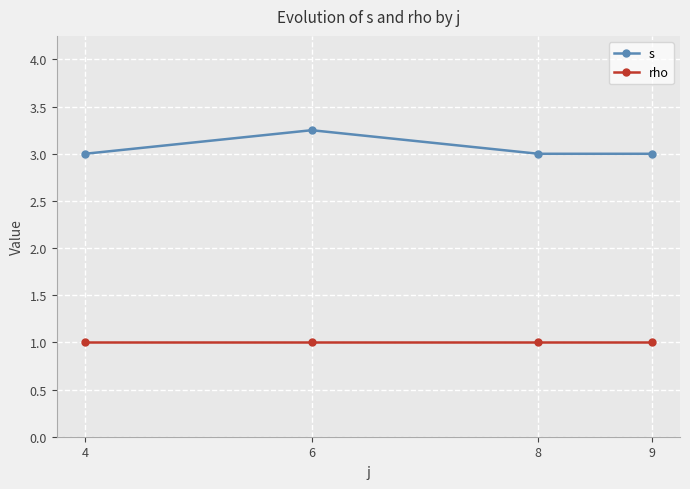

Count the number of categories in the chart.

4